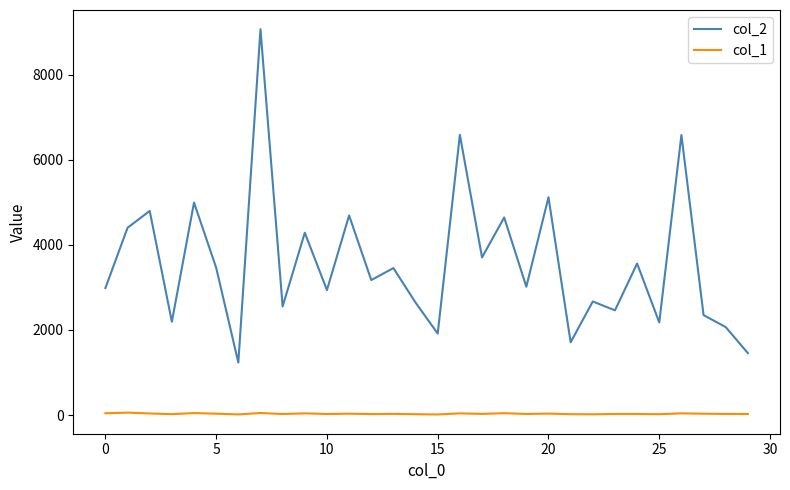

What is the sum of all col_2 values?

106854